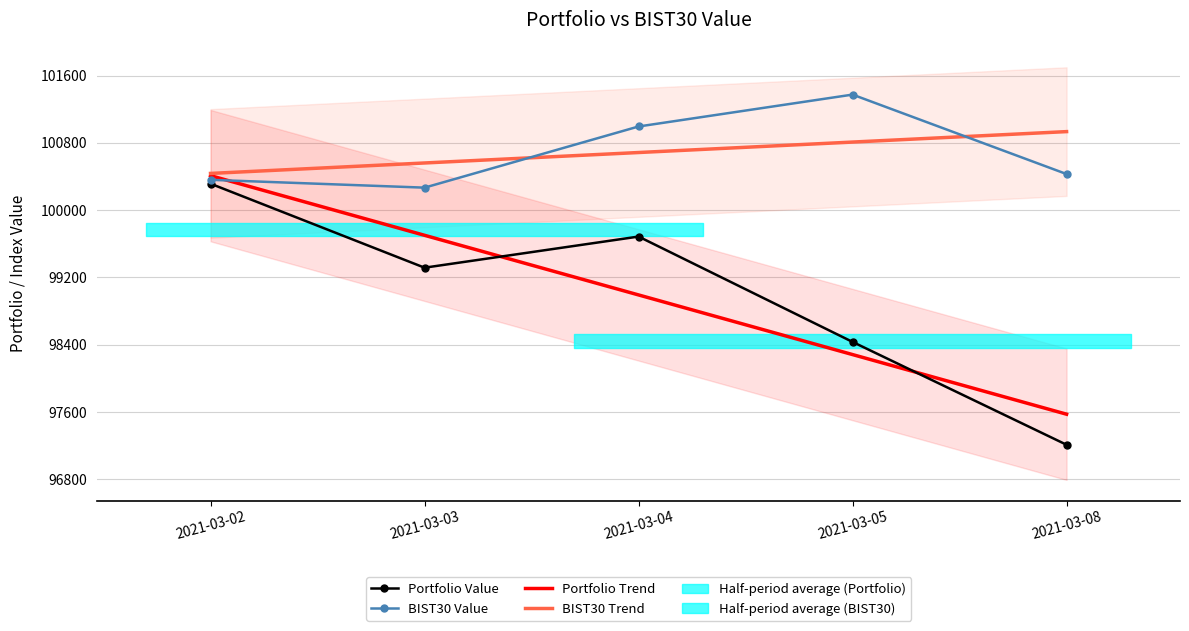

What is the total value across all series at 2021-03-08?

396146.3